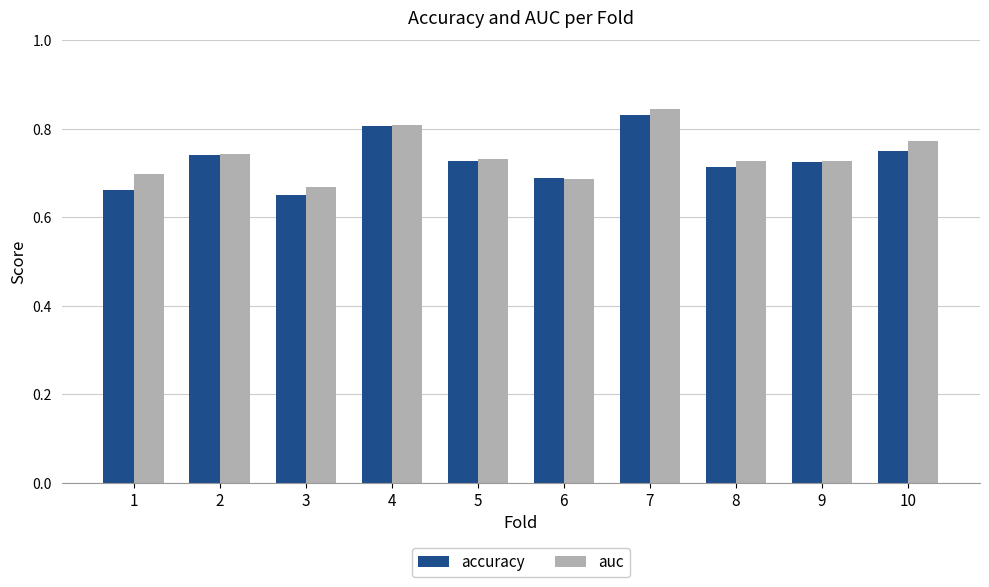

What is the sum of all accuracy values?

7.3